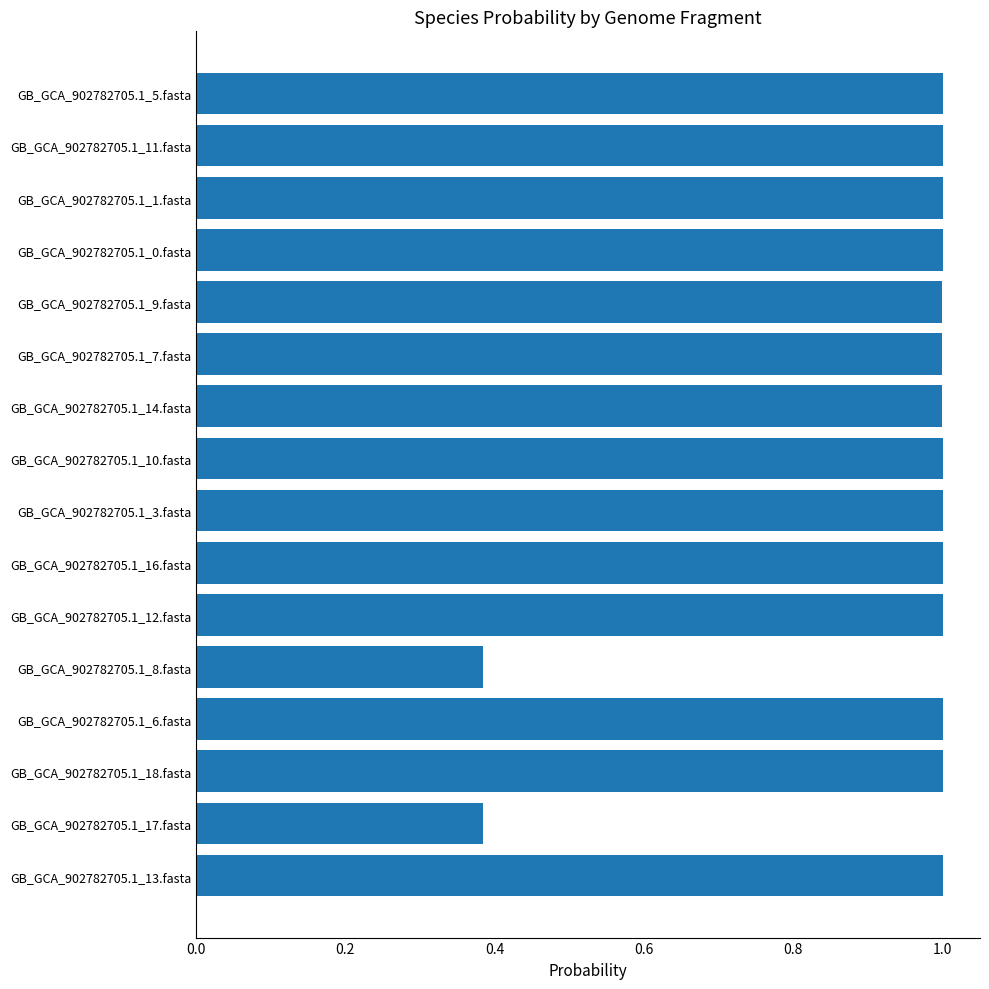

What is the change in value from GB_GCA_902782705.1_8.fasta to GB_GCA_902782705.1_12.fasta?

+0.6